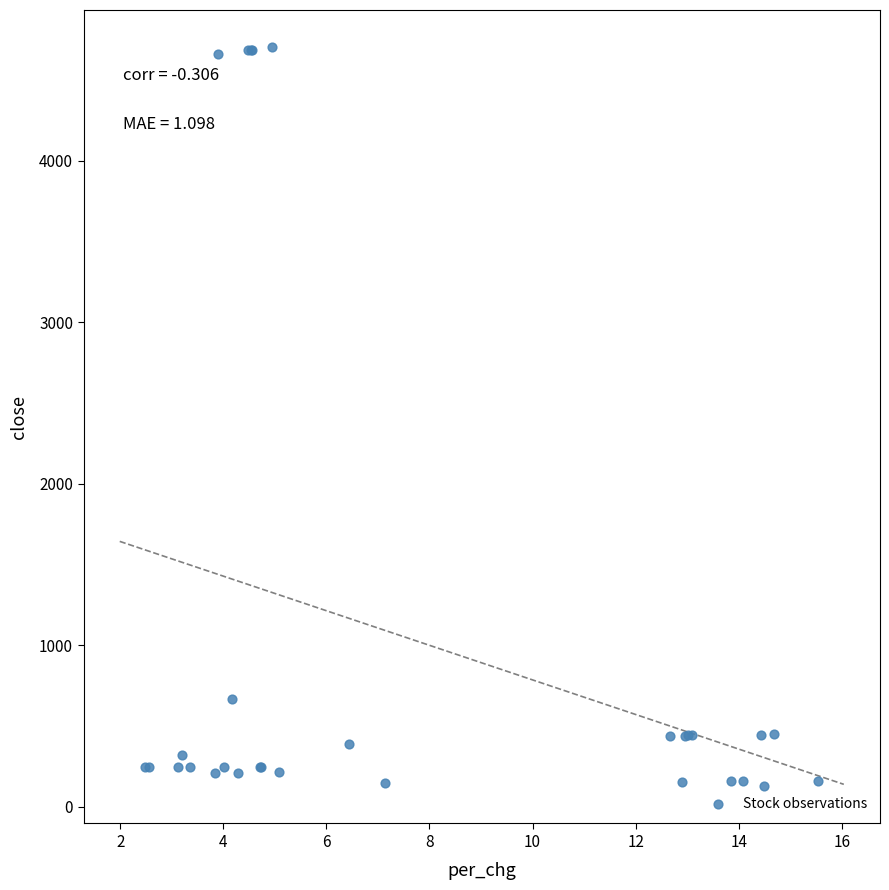

What Y value in the scatter plot is closest to 2414?

668.6